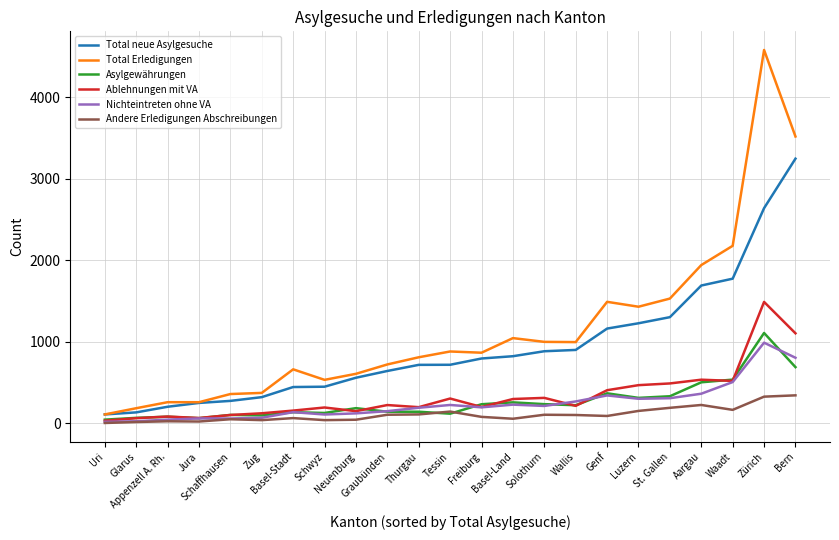

Which series has the largest range (max minus min)?

Total Erledigungen